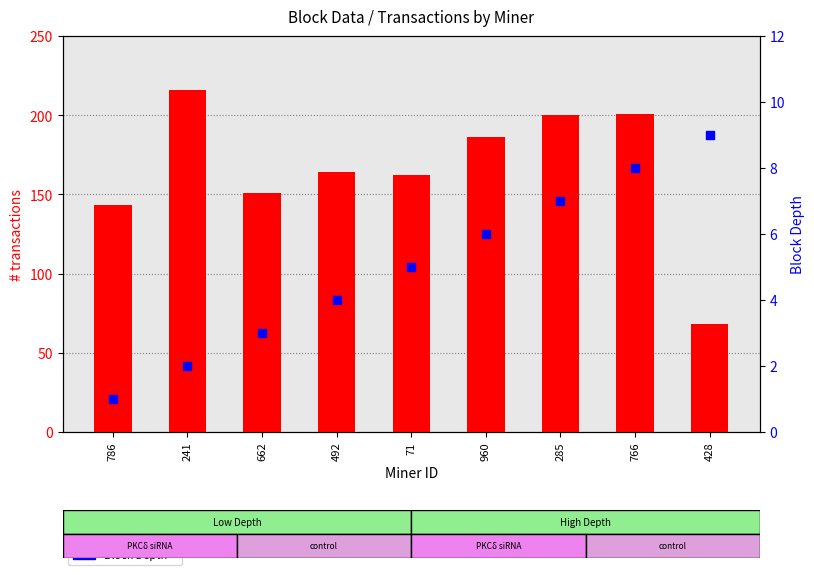

Which series reaches the minimum Y coordinate?

Block Depth